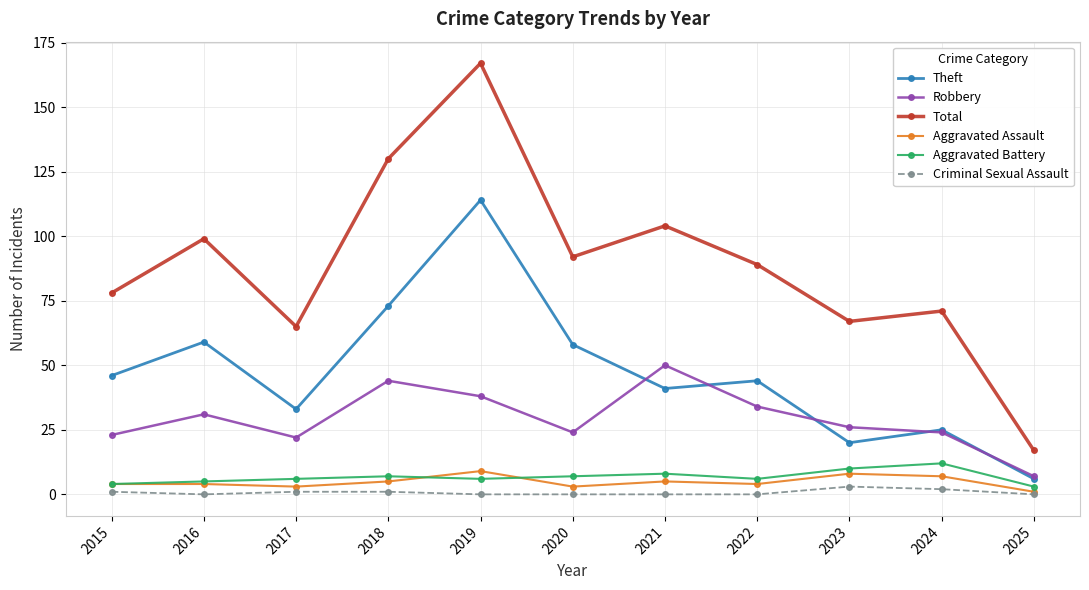

What is the value of the Robbery point at the 8th from the left?

34